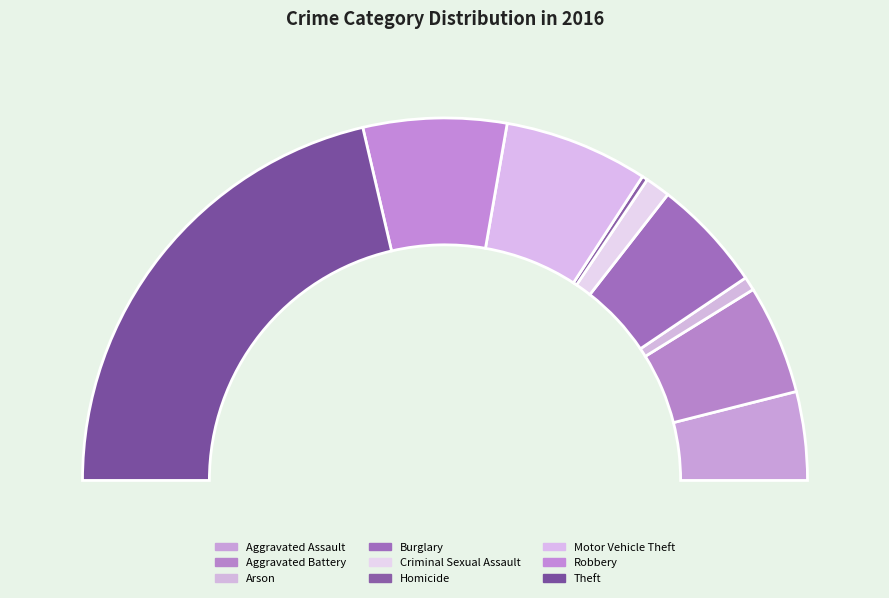

What is the largest slice in the pie chart?

Theft